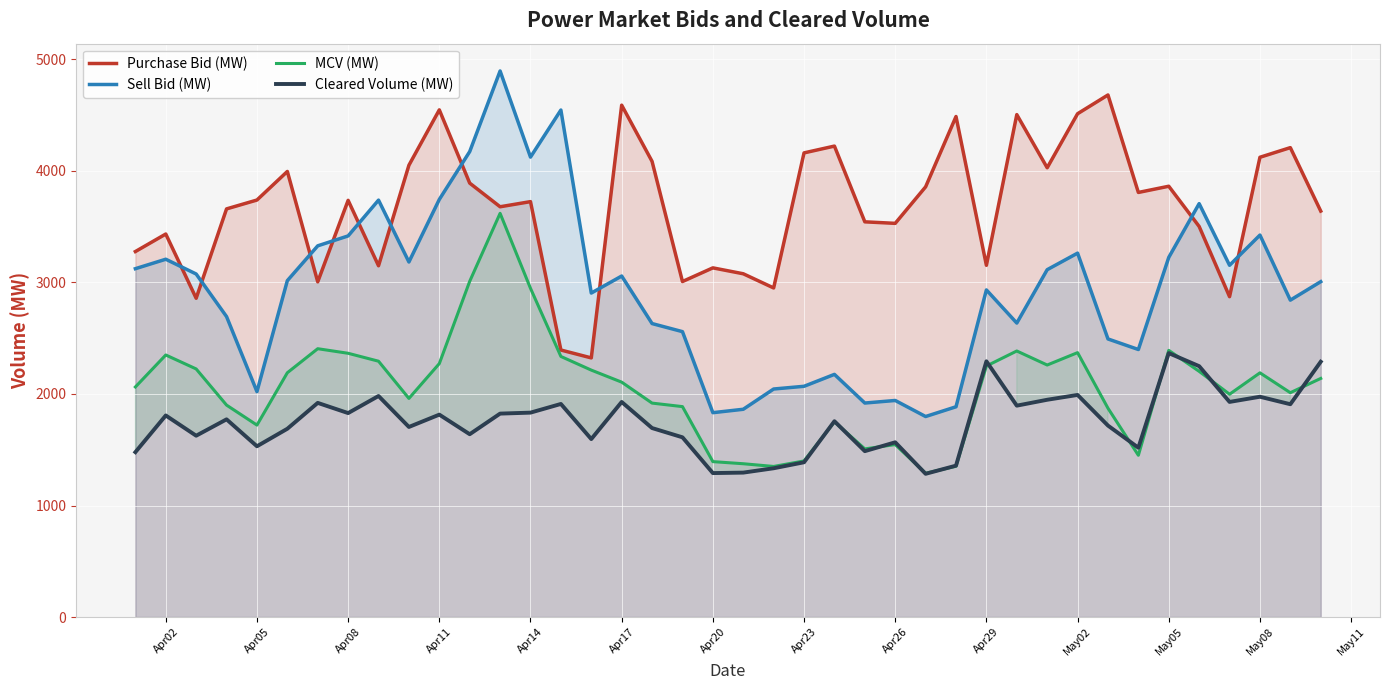

Which series has the widest spread of values?

Sell Bid (MW)